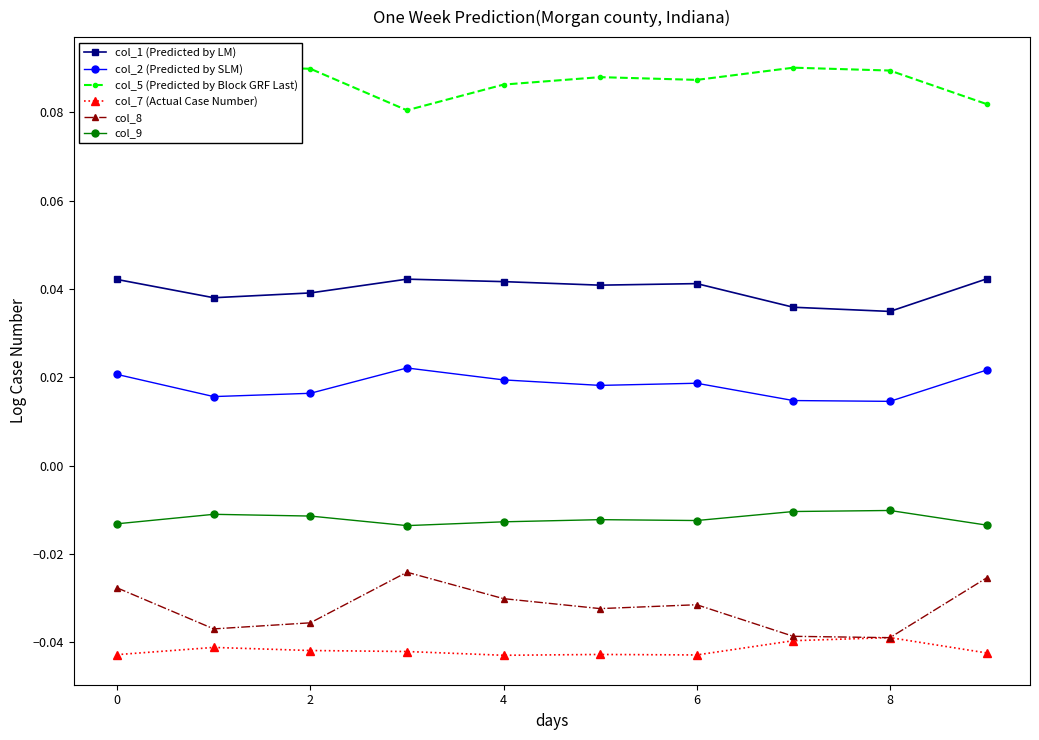

True or false: col_7 (Actual Case Number) has a value of -0.1 at 0.

False